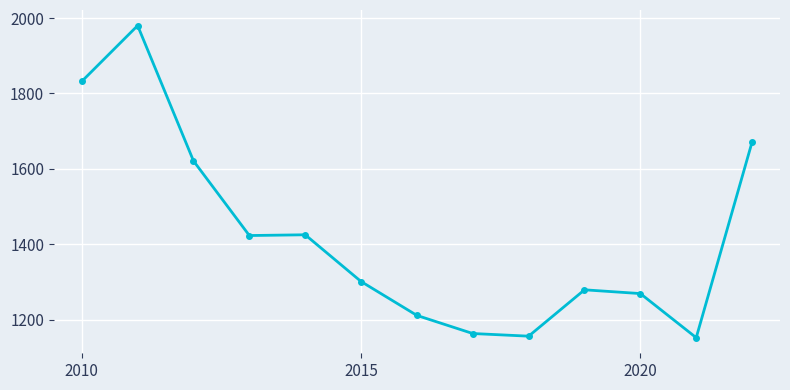

True or false: there are more than 0 points higher than both neighbors.

True